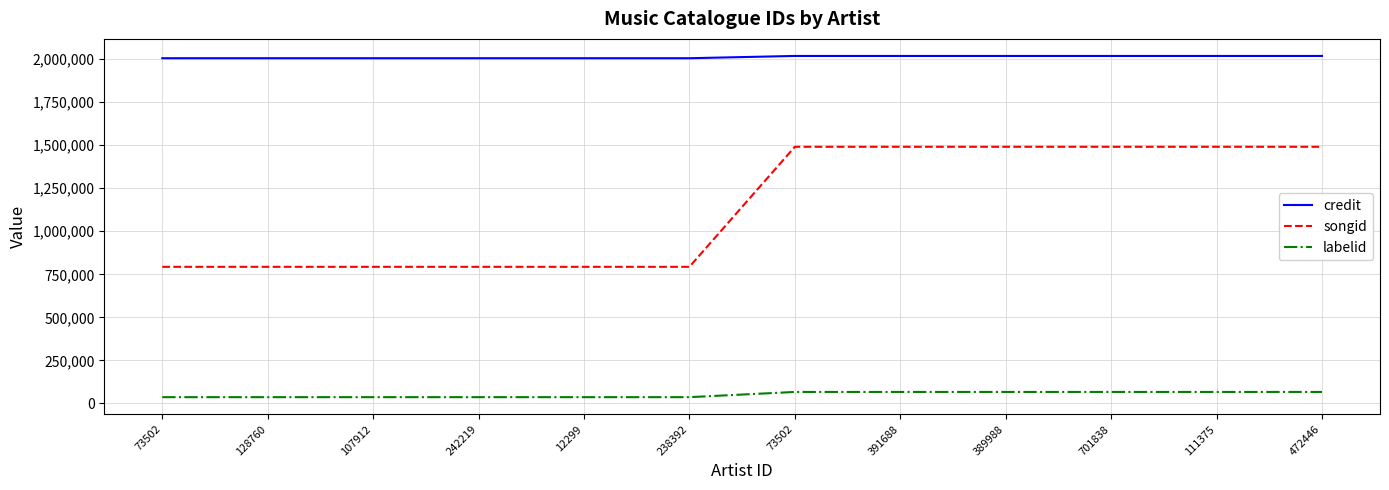

List the series in order of their overall mean, highest first.

credit, songid, labelid